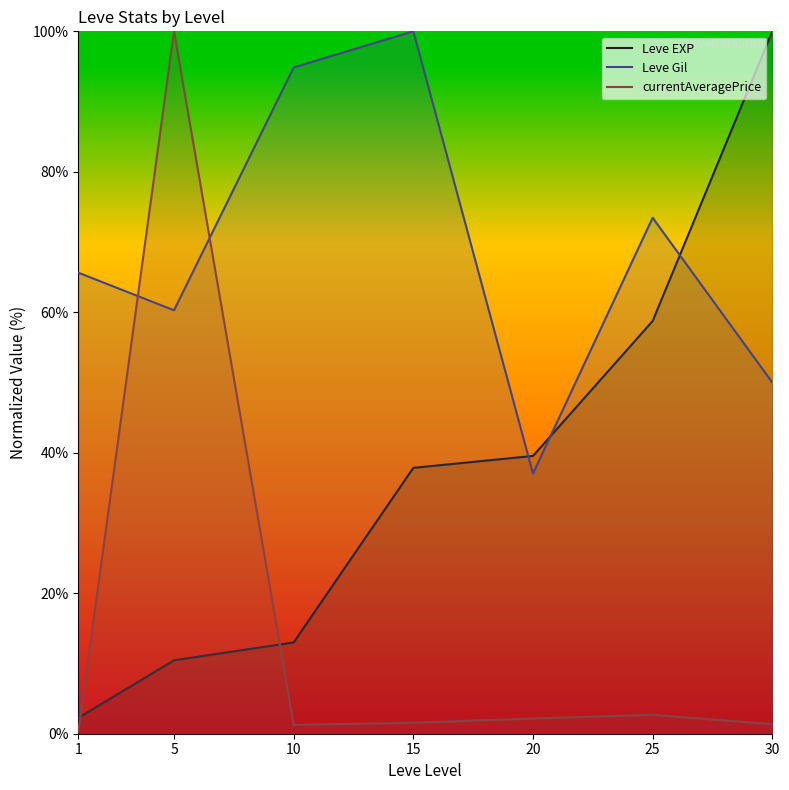

List the series in order of their peak value, lowest first.

Leve EXP, Leve Gil, currentAveragePrice